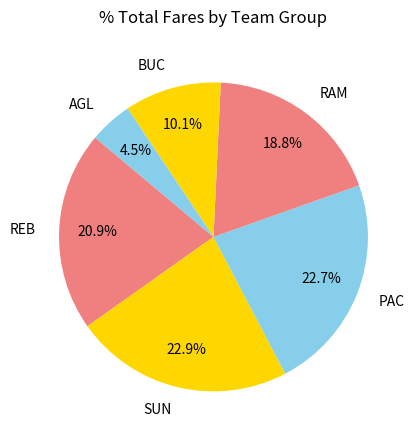

What is the smallest slice in the pie chart?

AGL